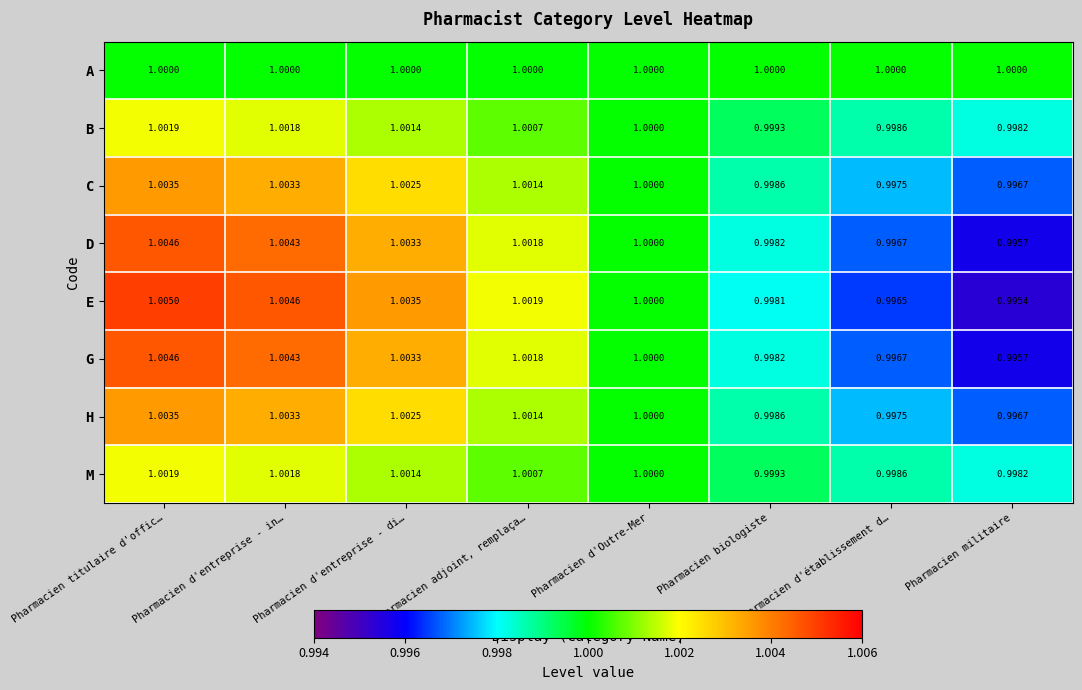

At which label does M reach its peak?

Pharmacien titulaire d'offic…